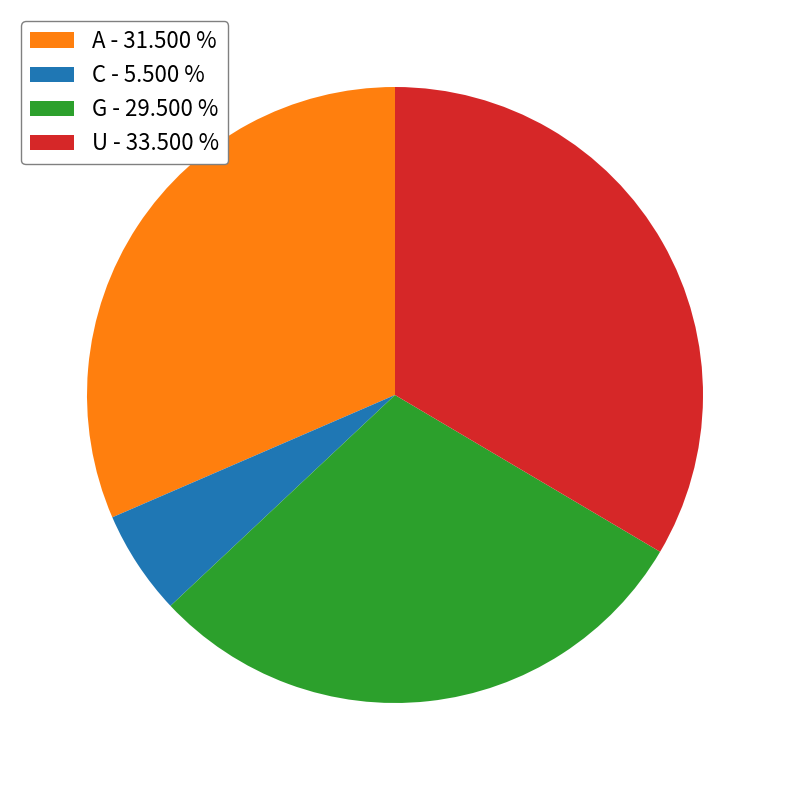

Is the sum of G - 29.500 % and C - 5.500 % greater than half?

No